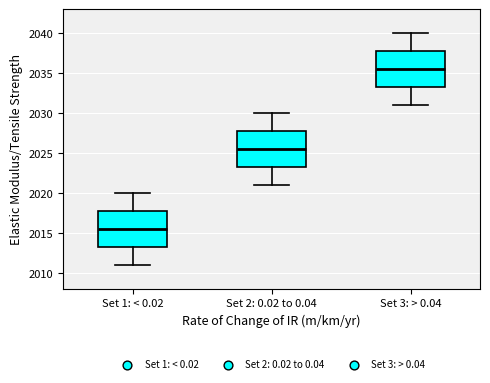

Where does the lower whisker of the box for Set 3: > 0.04 end on the y-axis? The values are not printed on the chart, so give them approximately, as read against the axis.

2031.0